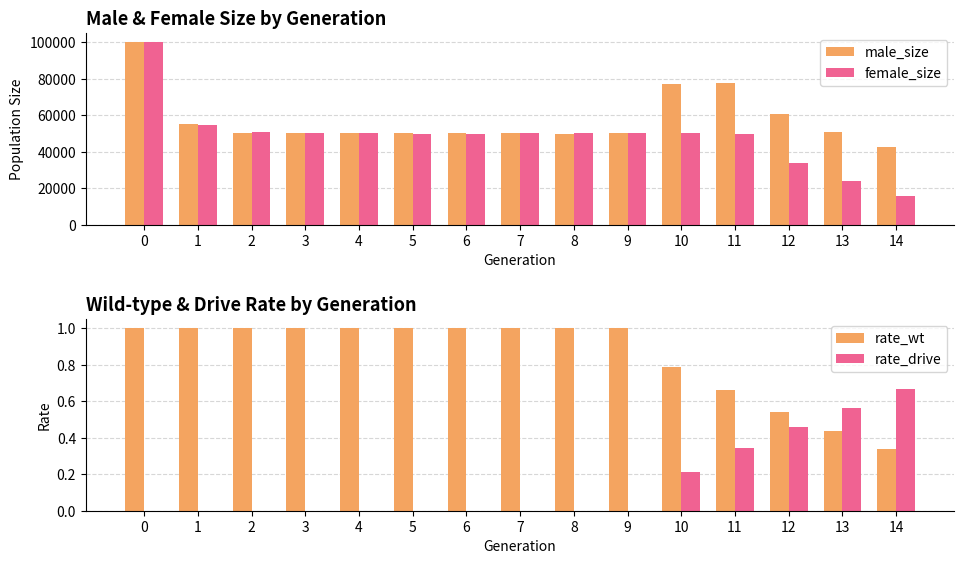

Reading right to left, what are all the values shown in this chart?

male_size: 42499.0	50885.0	60460.0	77444.0	77220.0	50248.0	49686.0	50239.0	50147.0	49987.0	50292.0	50401.0	50454.0	54982.0	100163.0
female_size: 15458.0	24063.0	33681.0	49604.0	50488.0	50124.0	50224.0	50028.0	49748.0	49930.0	50030.0	50376.0	50878.0	54519.0	99980.0
rate_wt: 0.3	0.4	0.5	0.7	0.8	1.0	1.0	1.0	1.0	1.0	1.0	1.0	1.0	1.0	1.0
rate_drive: 0.7	0.6	0.5	0.3	0.2	0.0	0.0	0.0	0.0	0.0	0.0	0.0	0.0	0.0	0.0